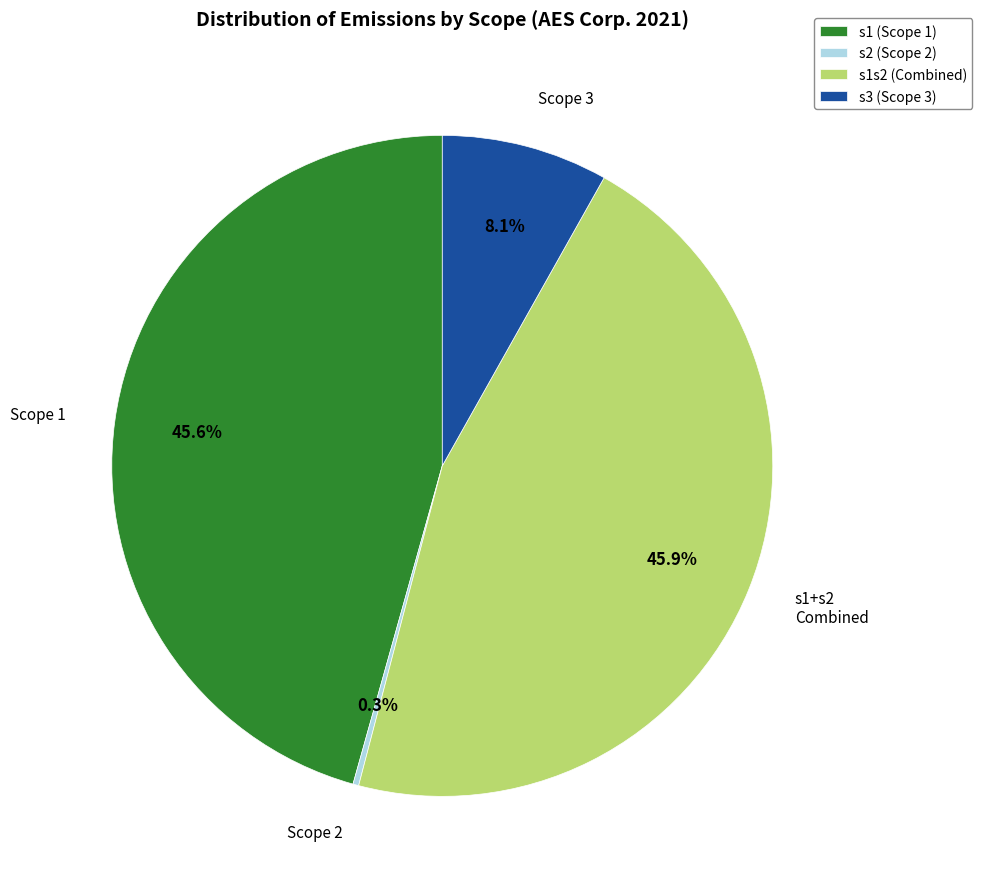

Which slice is the smallest?

s2 (Scope 2)